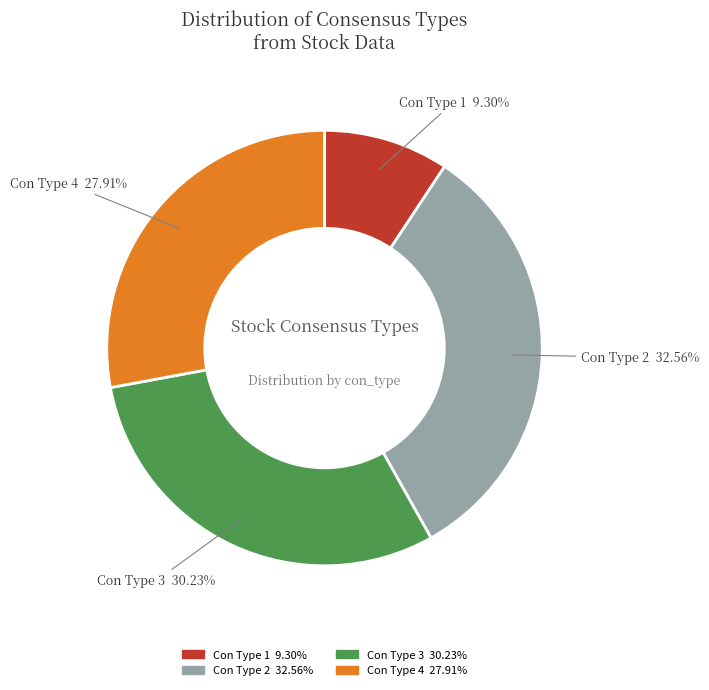

Count the number of slices in the pie.

4